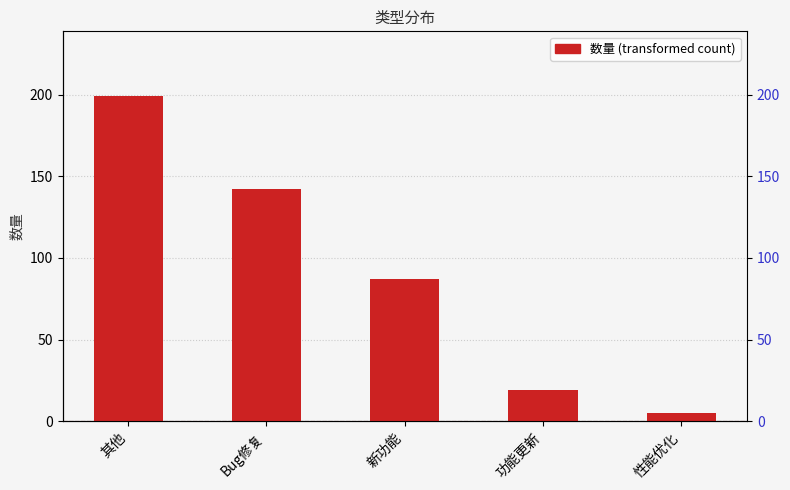

What is the difference between the maximum and minimum values?

194